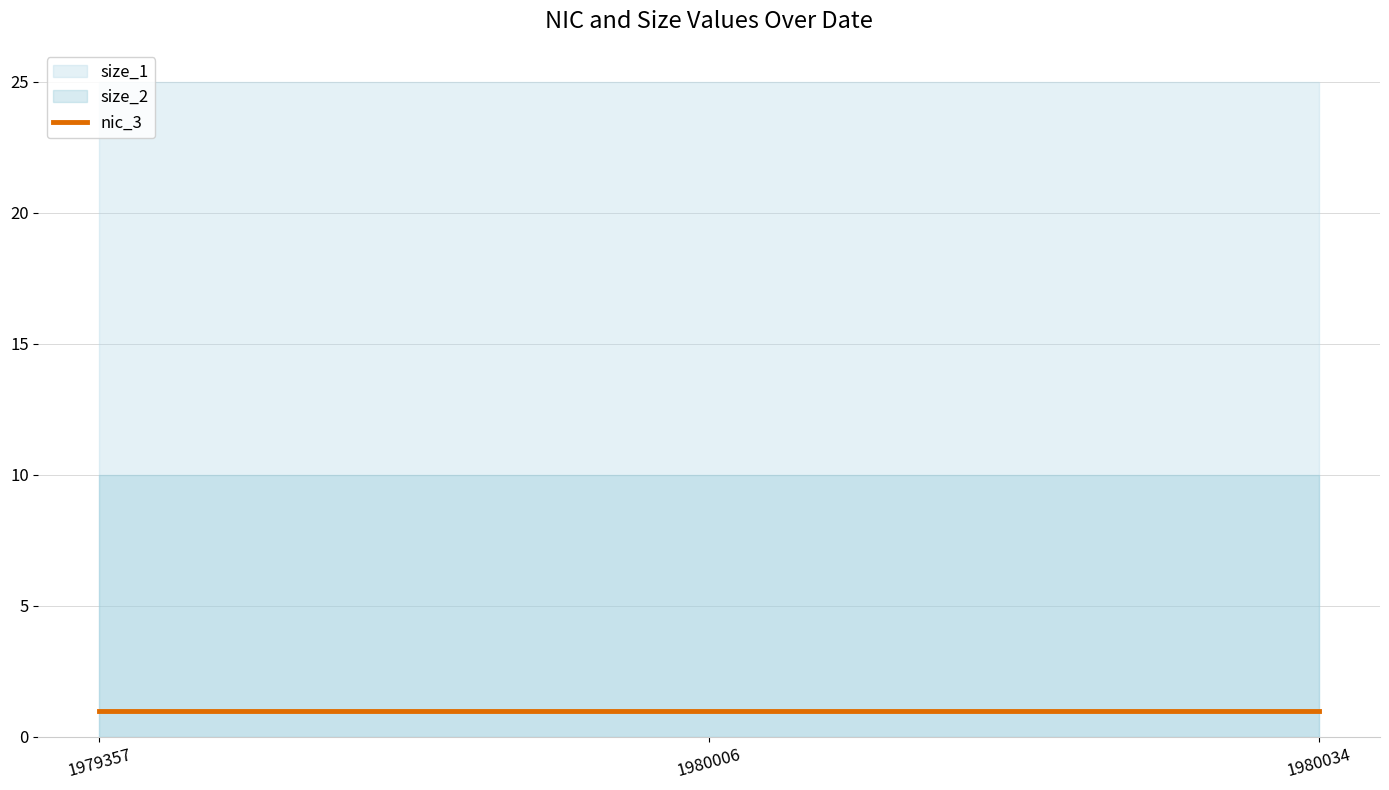

Reading right to left, transcribe all the data shown in this chart.

nic_3: 1	1	1
size_1: 25	25	25
size_2: 10	10	10